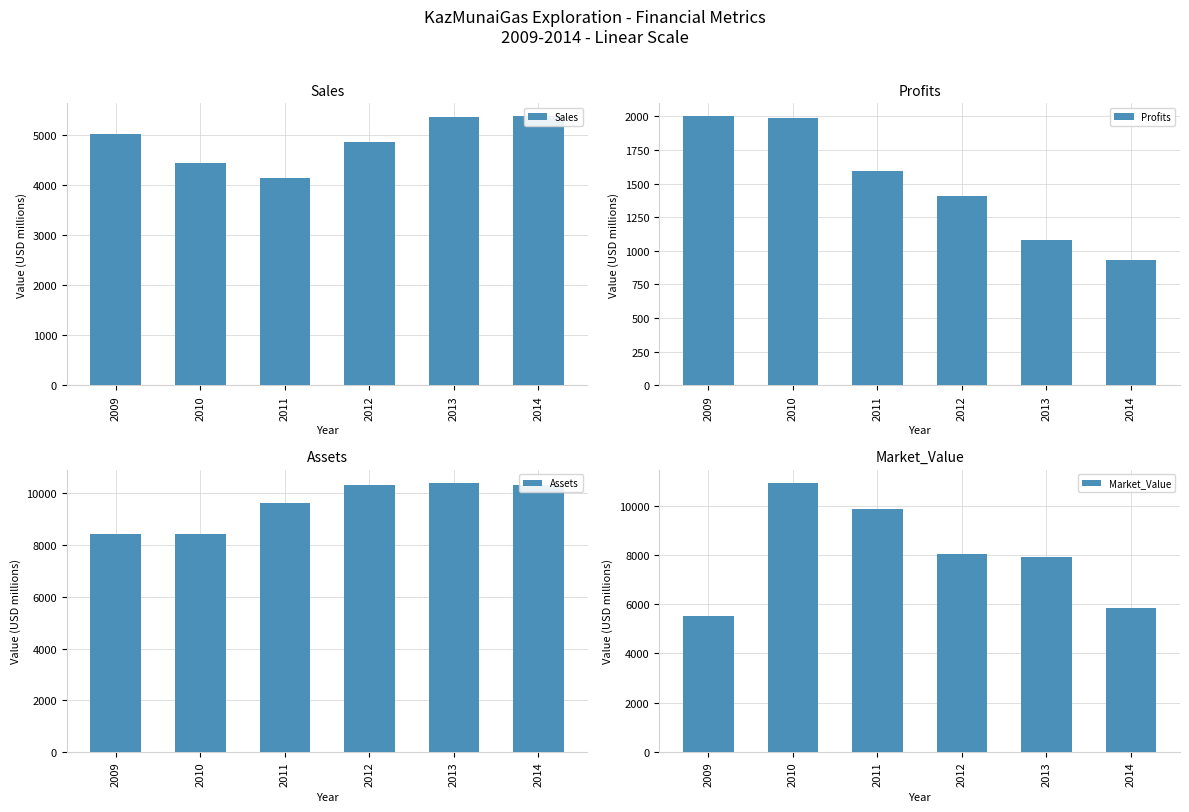

The value of Market_Value at 2009 is 1645.2. True or false?

False